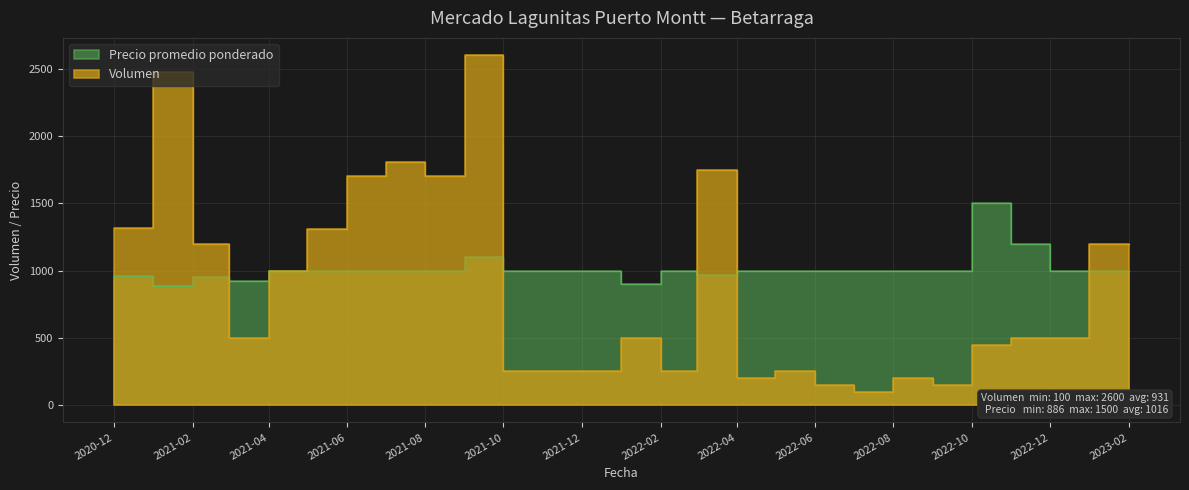

True or false: Precio promedio ponderado and Volumen cross at least once.

True